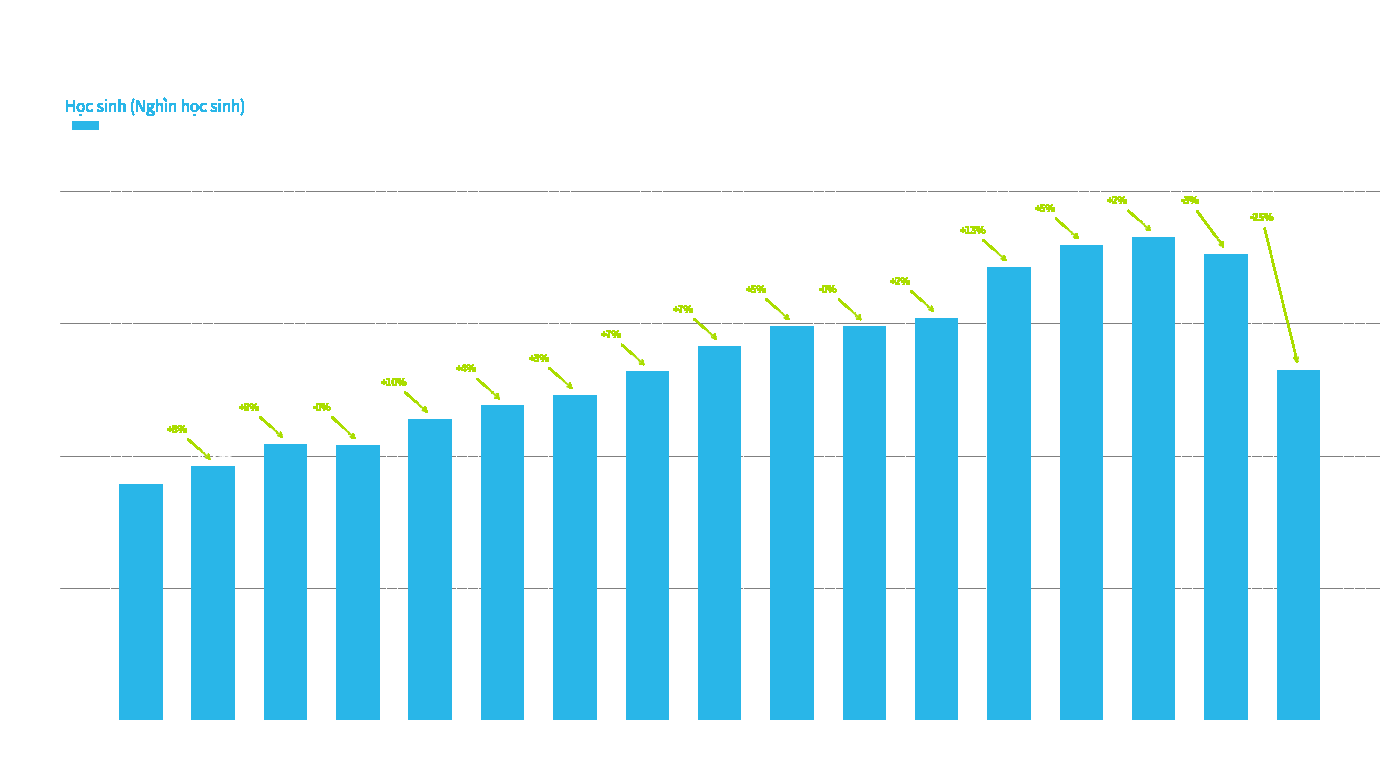

What is the sum of all values?

463.2